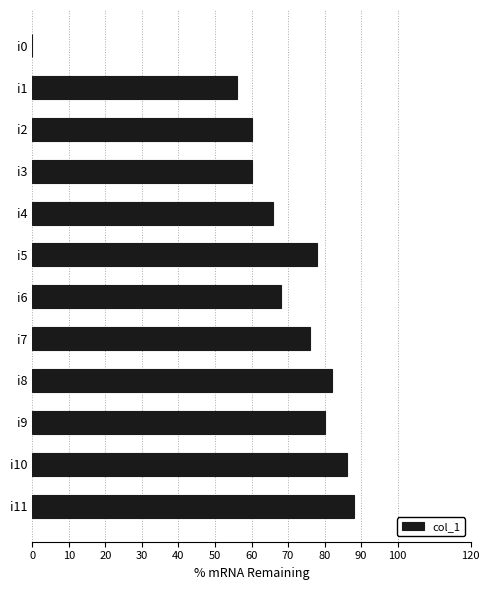

Are the bars horizontal?

Yes